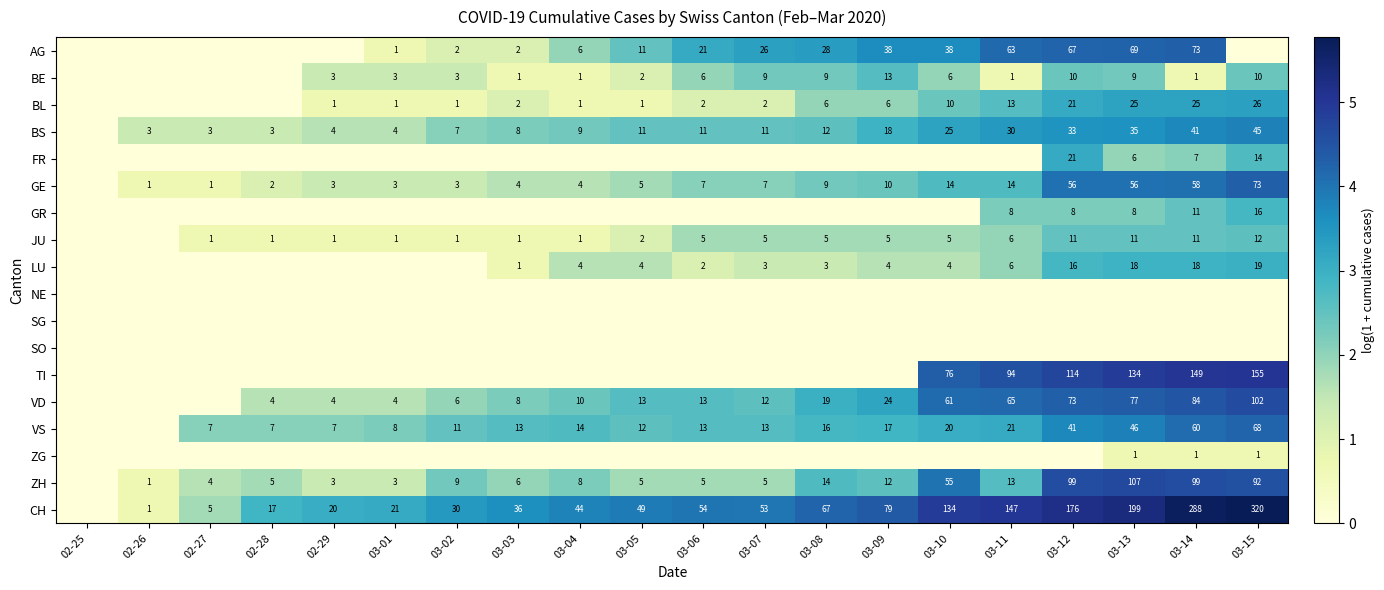

What is the sum of the ZH values at 02-29 and 03-15?

95